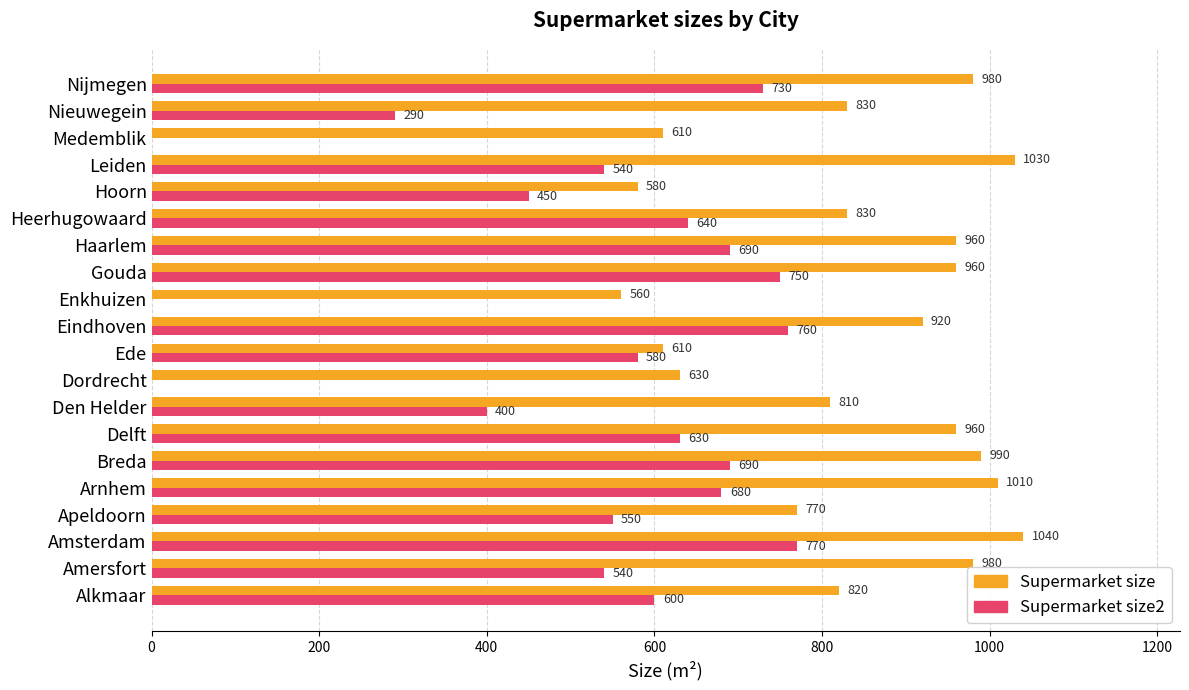

Between Alkmaar and Gouda, which series saw the biggest shift?

Supermarket size2